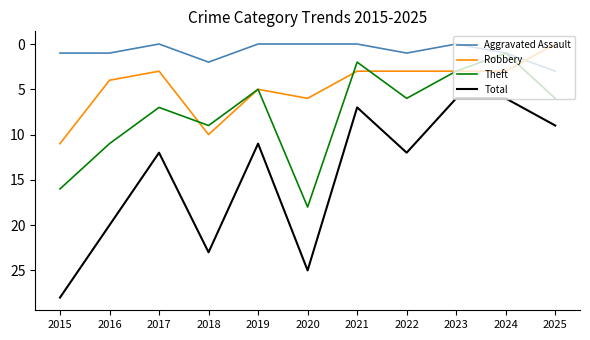

The Robbery series shows 5 at 2017. True or false?

False